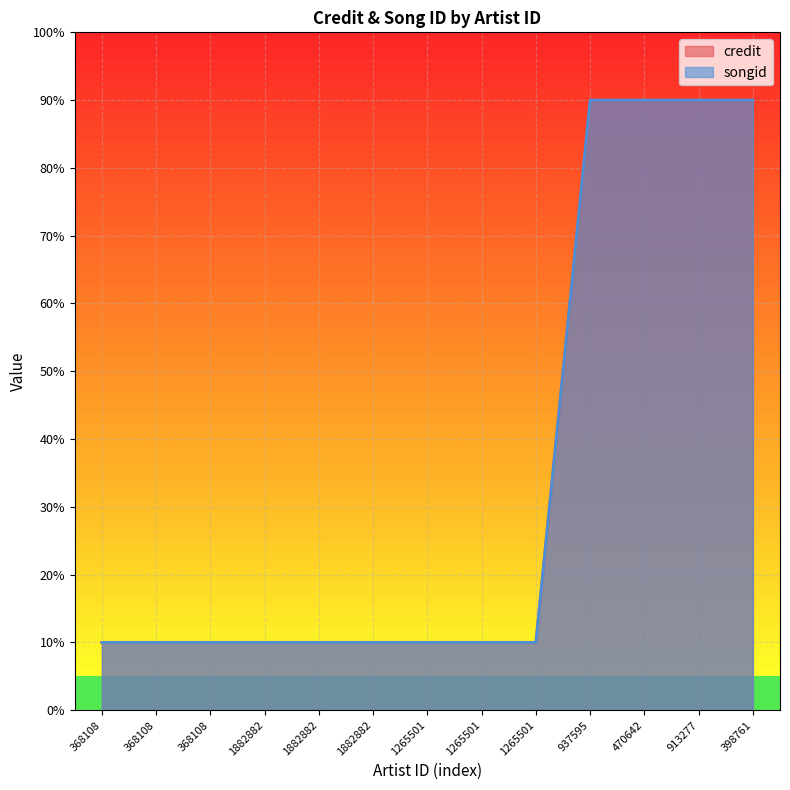

What is the label of the 2nd point from the right?

913277